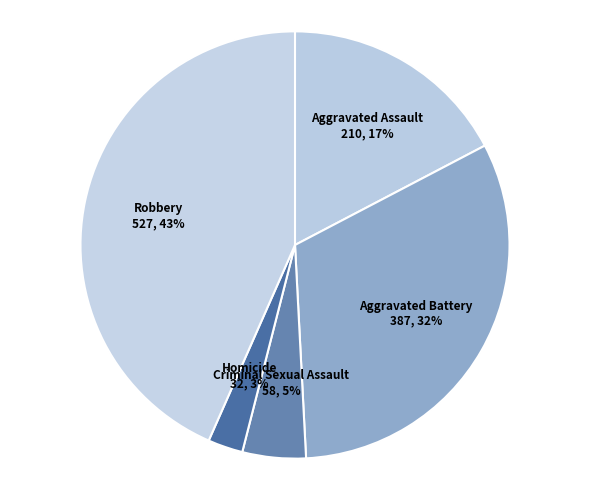

Between Aggravated Assault and Robbery, which is larger?

Robbery